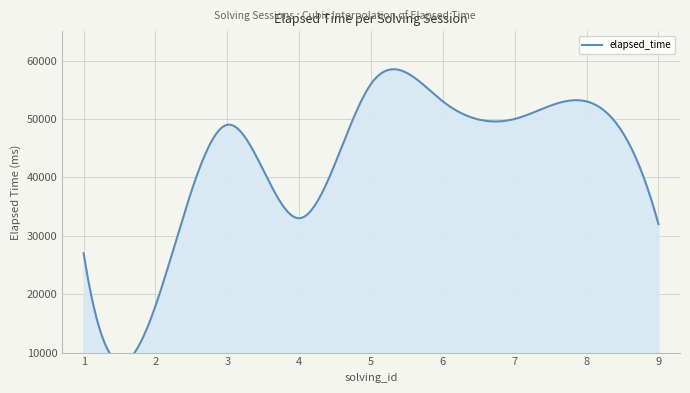

What is the minimum value shown in the chart?

18000